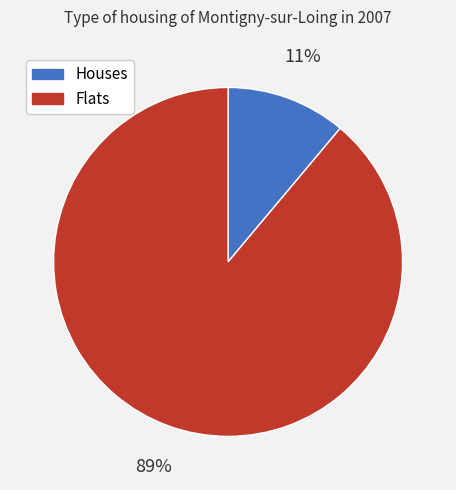

Count the number of slices in the pie.

2